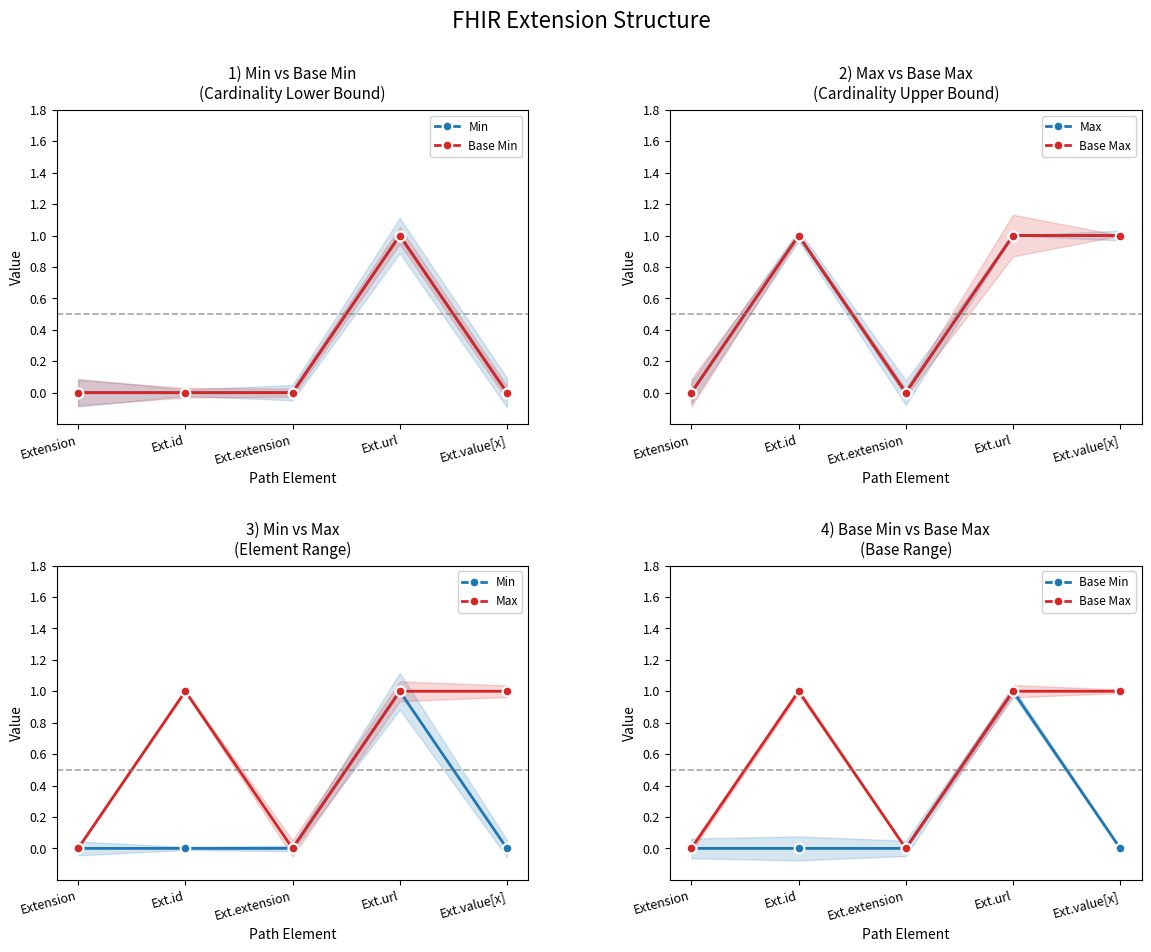

List the series in order of their peak value, highest first.

Min, Base Min, Max, Base Max